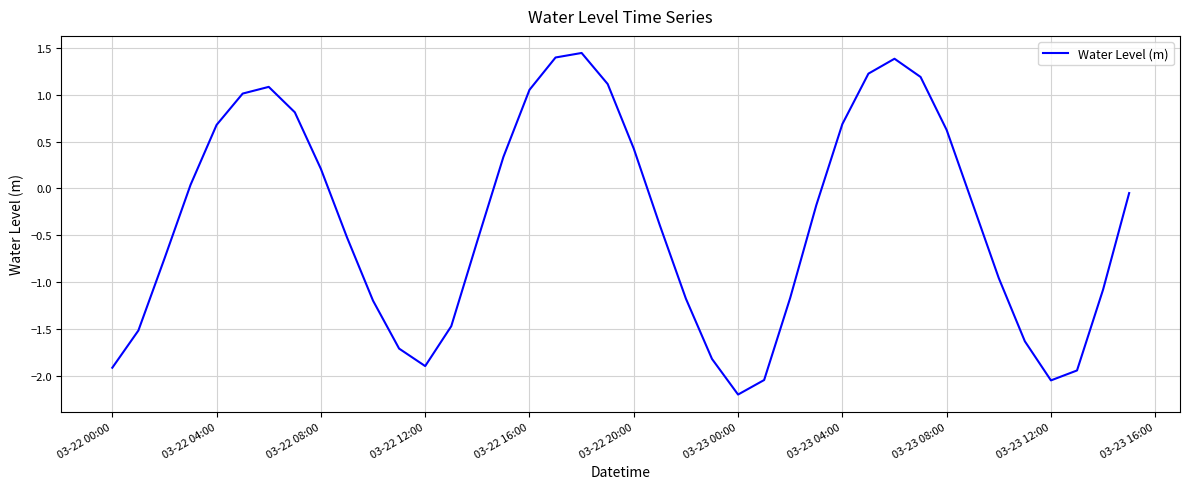

How many lines are shown in the chart?

1